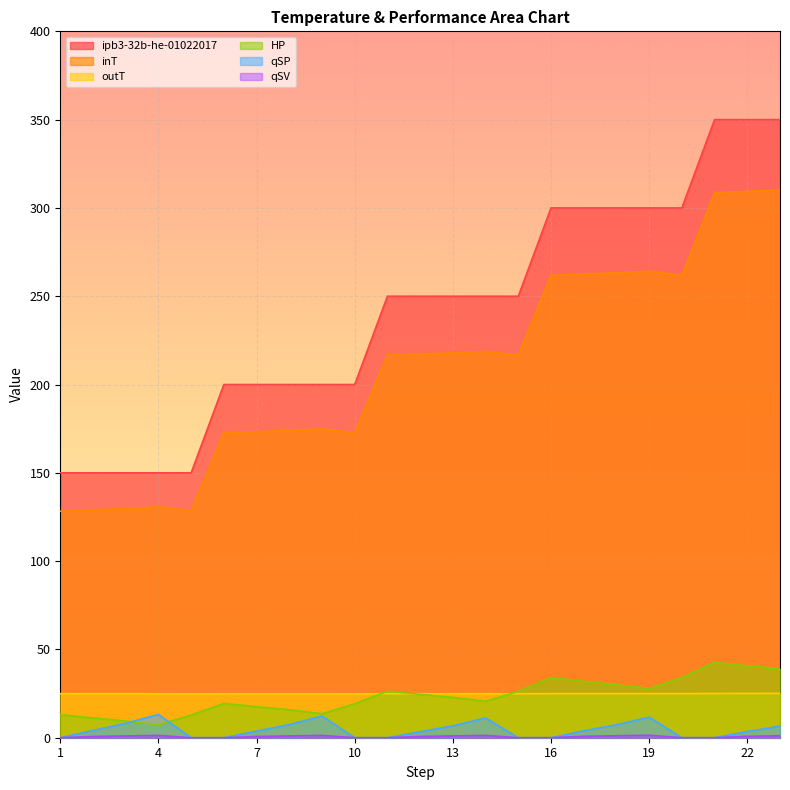

True or false: ipb3-32b-he-01022017 and inT intersect in this chart.

False